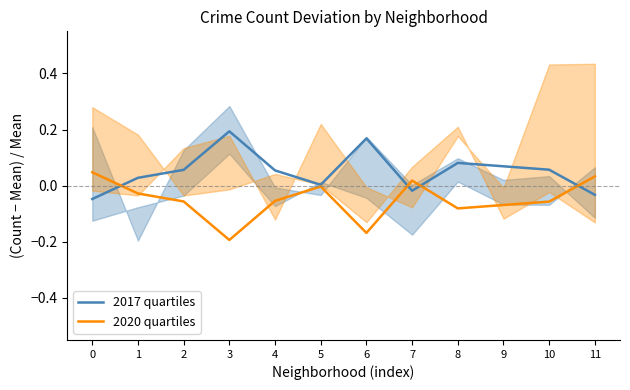

How many interior local valleys does the 2017 quartiles series have?

2